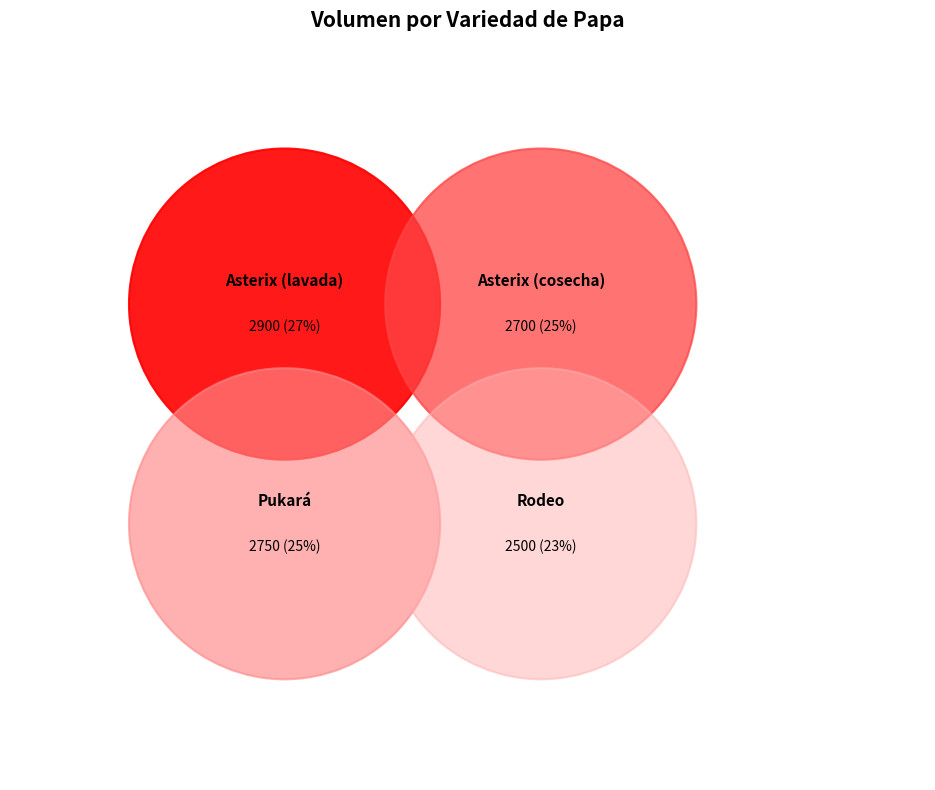

To the nearest percent, what is the difference between the largest and smallest slice percentages?

4%